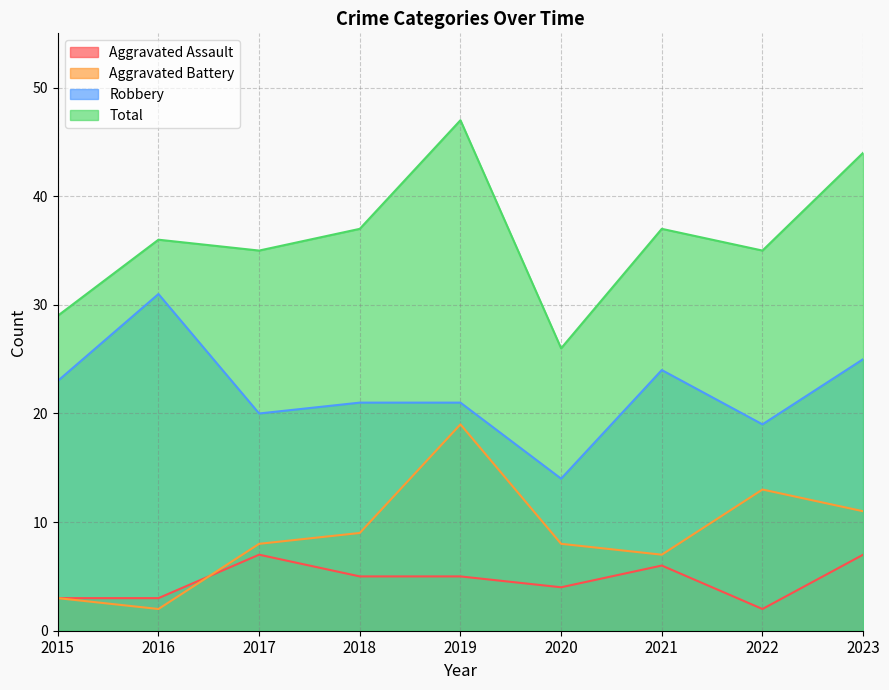

True or false: Total and Aggravated Assault intersect in this chart.

False